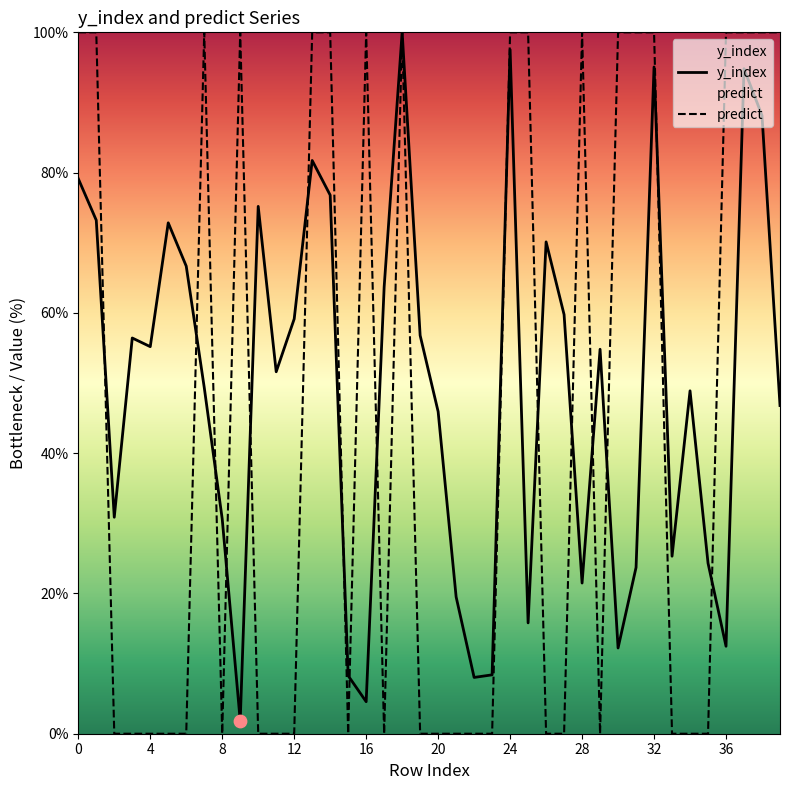

Which series reaches the minimum Y coordinate?

predict